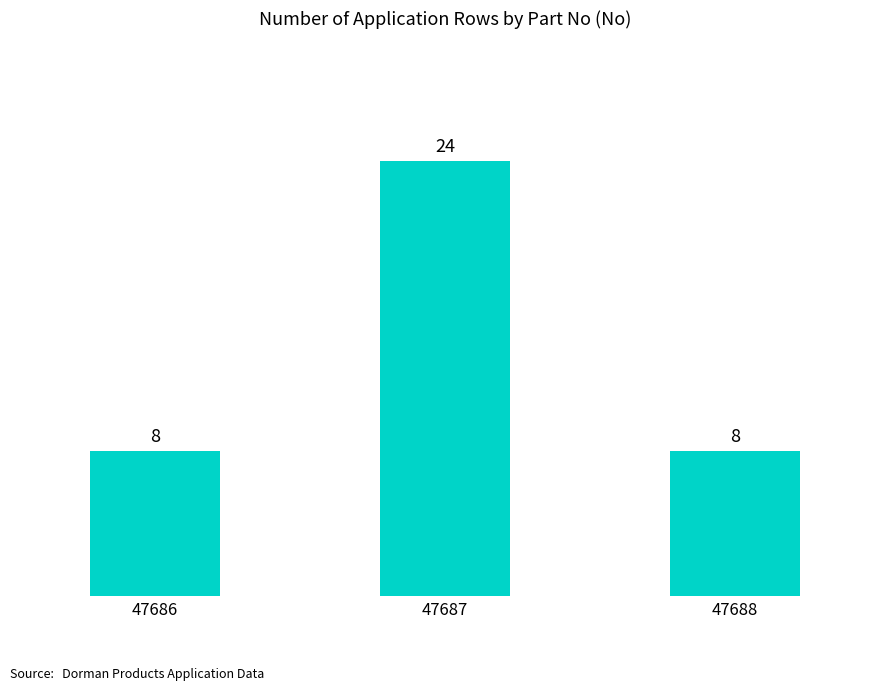

Reading left to right, what are all the values shown in this chart?

8	24	8